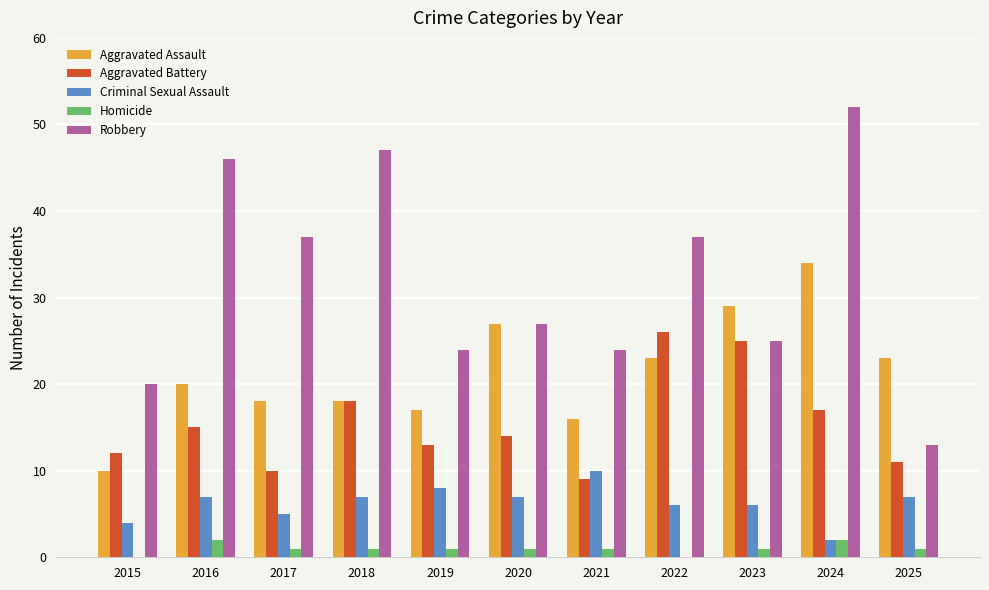

At which label does Aggravated Battery reach its peak?

2022